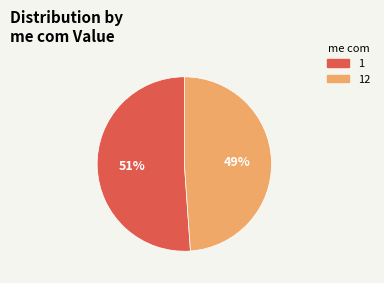

Which slice is the smallest?

12